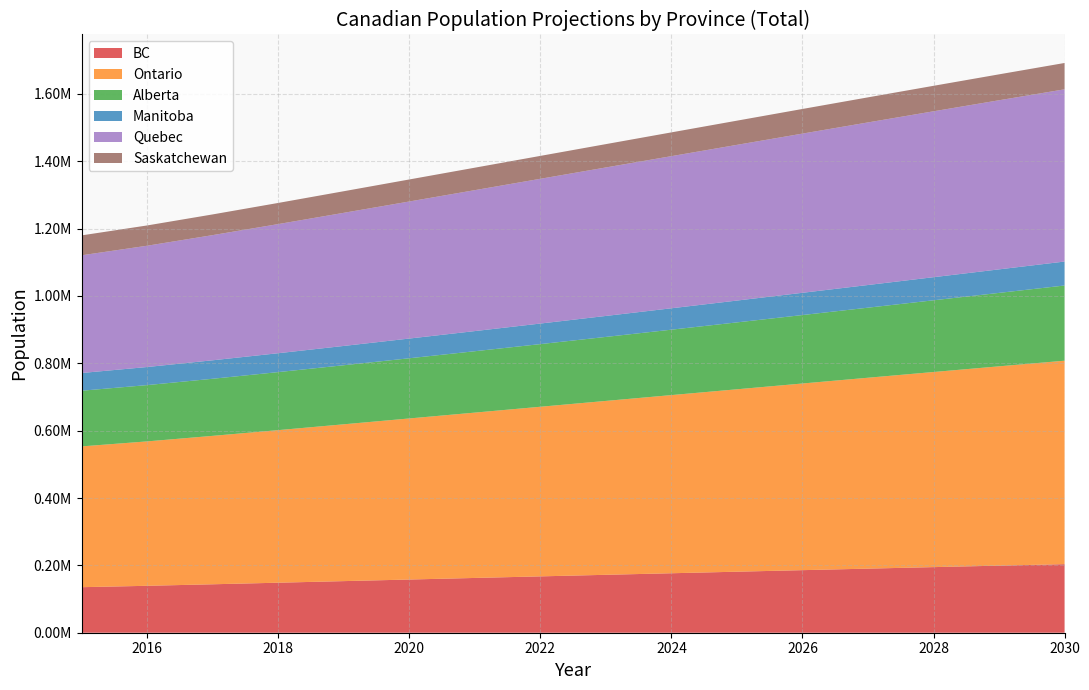

Reading right to left, list all the values displayed in this chart.

BC: 2030=203586.2	2029=199215.6	2028=194783.6	2027=190300.6	2026=185773.2	2025=181196.4	2024=176593.0	2023=171965.2	2022=167308.8	2021=162634.1	2020=157944.9	2019=153230.3	2018=148508.3	2017=143848.1	2016=139328.1	2015=135193.4
Ontario: 2030=604156.2	2029=591800.0	2028=579354.3	2027=566837.7	2026=554264.8	2025=541632.8	2024=528991.8	2023=516335.2	2022=503649.4	2021=490956.3	2020=478297.0	2019=465647.7	2018=453058.8	2017=440709.4	2016=428815.9	2015=418076.7
Alberta: 2030=223280.9	2029=218054.4	2028=212966.4	2027=208031.5	2026=203261.6	2025=198660.4	2024=194254.5	2023=190050.0	2022=186050.9	2021=182265.2	2020=178708.8	2019=175386.1	2018=172316.1	2017=169554.0	2016=167153.0	2015=165322.0
Manitoba: 2030=71124.0	2029=69855.0	2028=68585.9	2027=67320.3	2026=66054.2	2025=64792.0	2024=63540.2	2023=62292.8	2022=61044.5	2021=59799.4	2020=58556.4	2019=57310.9	2018=56072.2	2017=54856.3	2016=53682.4	2015=52633.4
Quebec: 2030=511414.9	2029=502131.1	2028=492594.8	2027=482791.5	2026=472707.9	2025=462344.2	2024=451739.8	2023=440894.1	2022=429810.1	2021=418495.4	2020=406973.4	2019=395267.9	2018=383450.2	2017=371675.0	2016=360146.3	2015=349524.3
Saskatchewan: 2030=78202.0	2029=76940.2	2028=75671.2	2027=74398.7	2026=73123.1	2025=71839.8	2024=70554.8	2023=69271.8	2022=67981.0	2021=66691.7	2020=65396.8	2019=64088.9	2018=62773.9	2017=61481.6	2016=60226.9	2015=59088.8